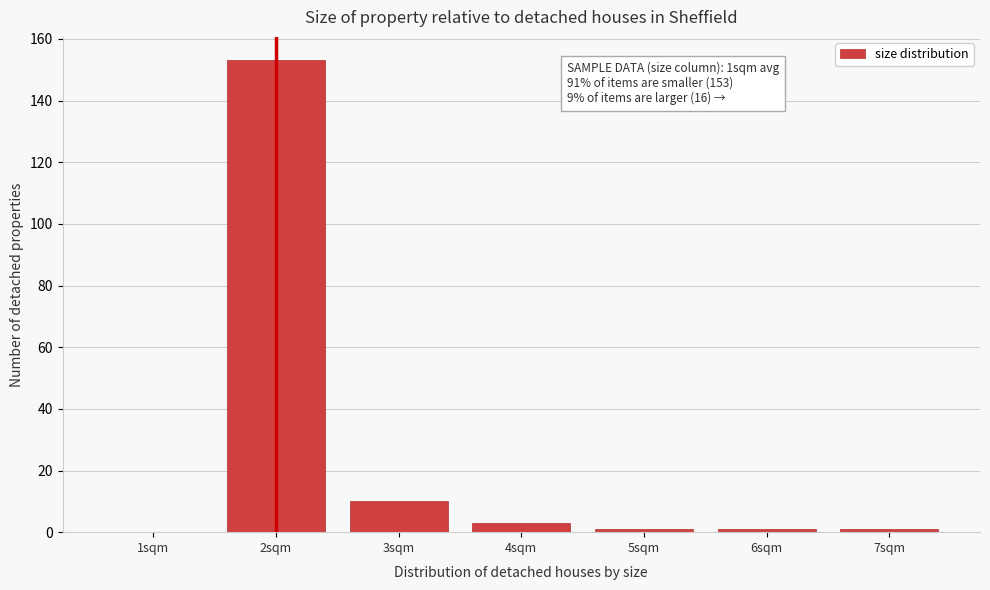

Reading right to left, list all the values displayed in this chart.

7sqm=1	6sqm=1	5sqm=1	4sqm=3	3sqm=10	2sqm=153	1sqm=0